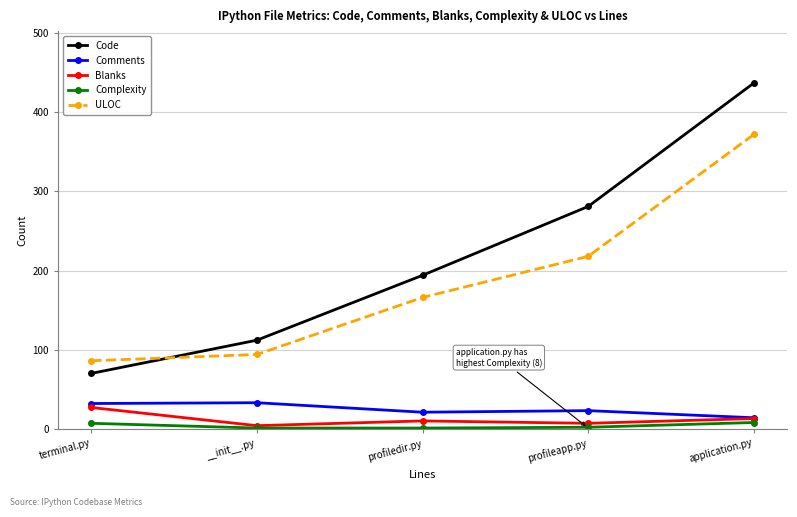

What is the label of the 1st point from the right?

application.py